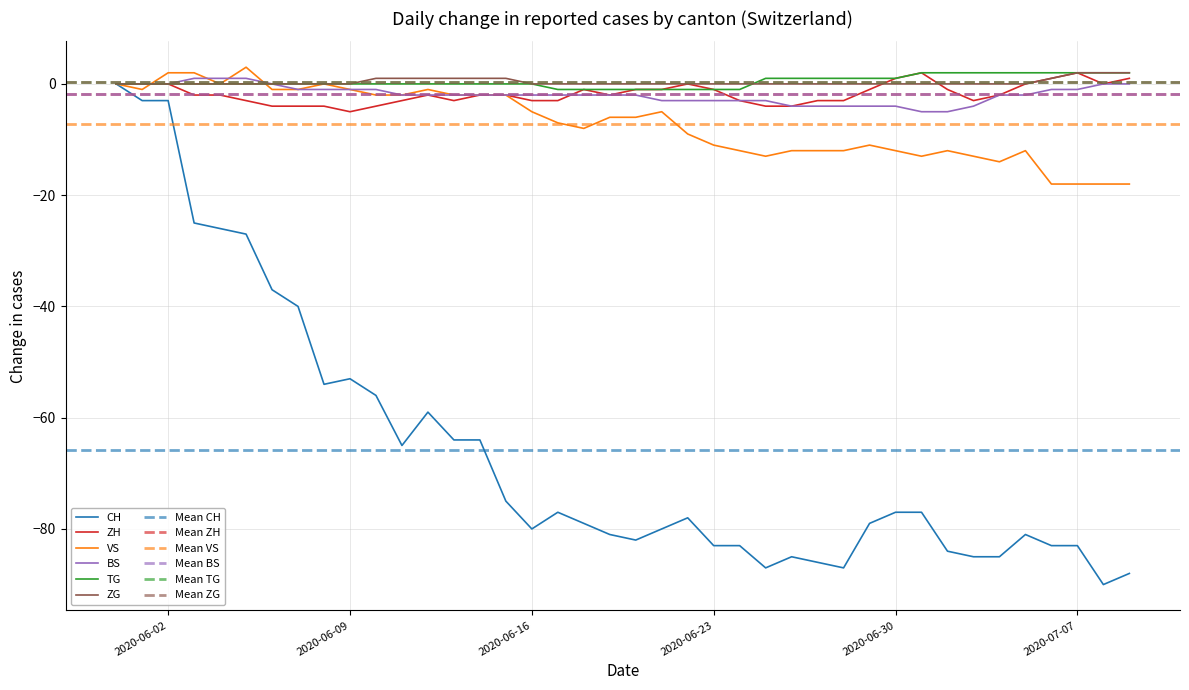

Which series has the largest total across all categories?

TG